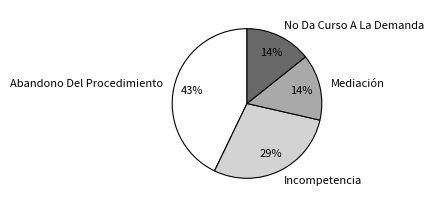

Is the sum of Mediación and Incompetencia greater than half?

No